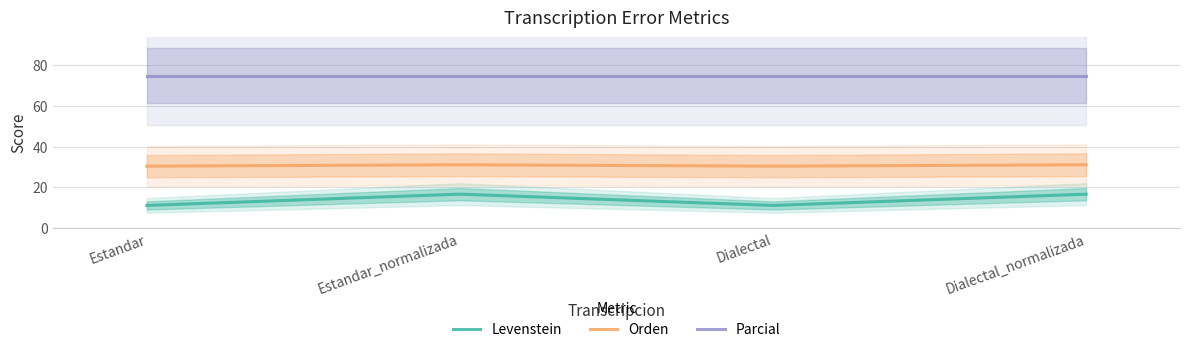

At which category is the sum across all series the highest?

Estandar_normalizada